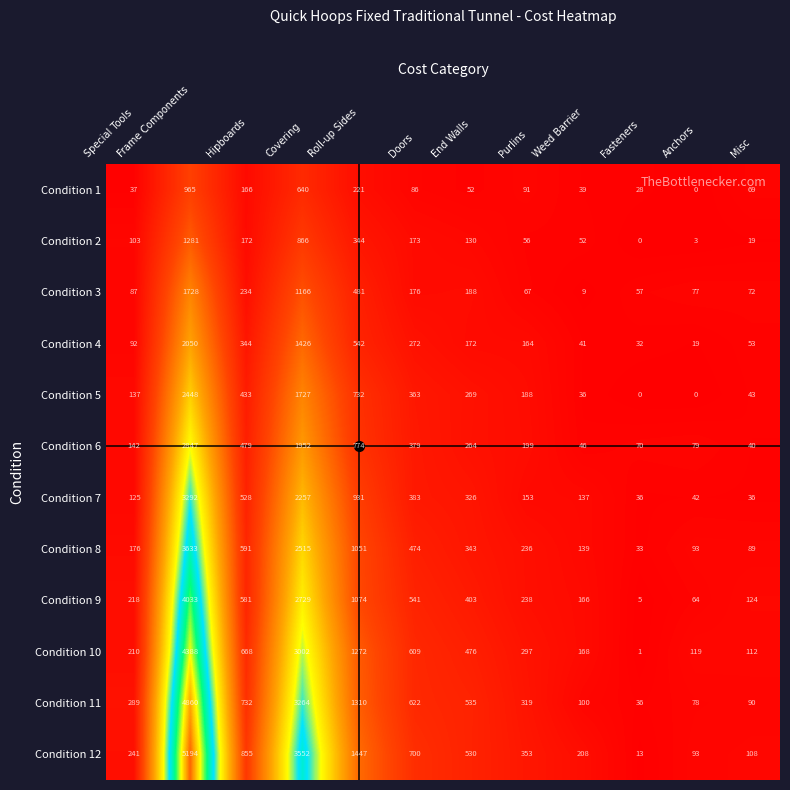

The Condition 3 series shows 176 at Doors. True or false?

True